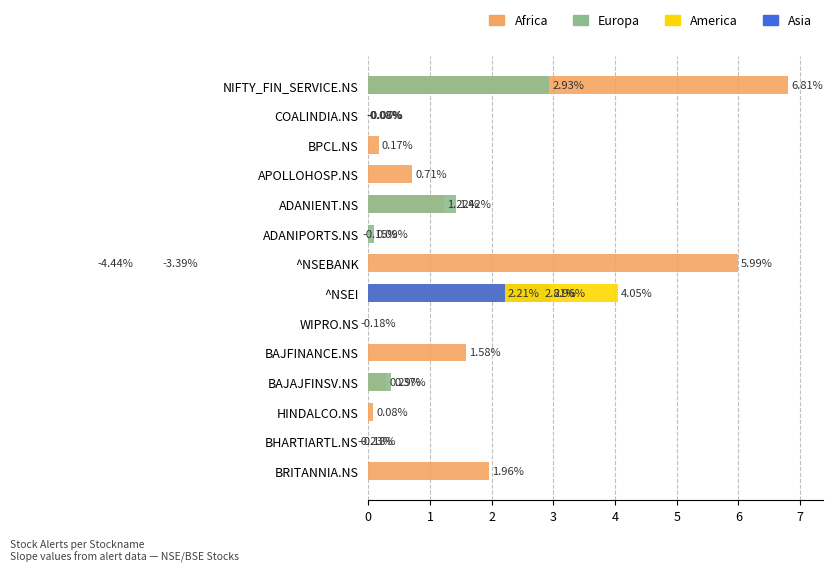

How many data points in Asia are above 0?

1